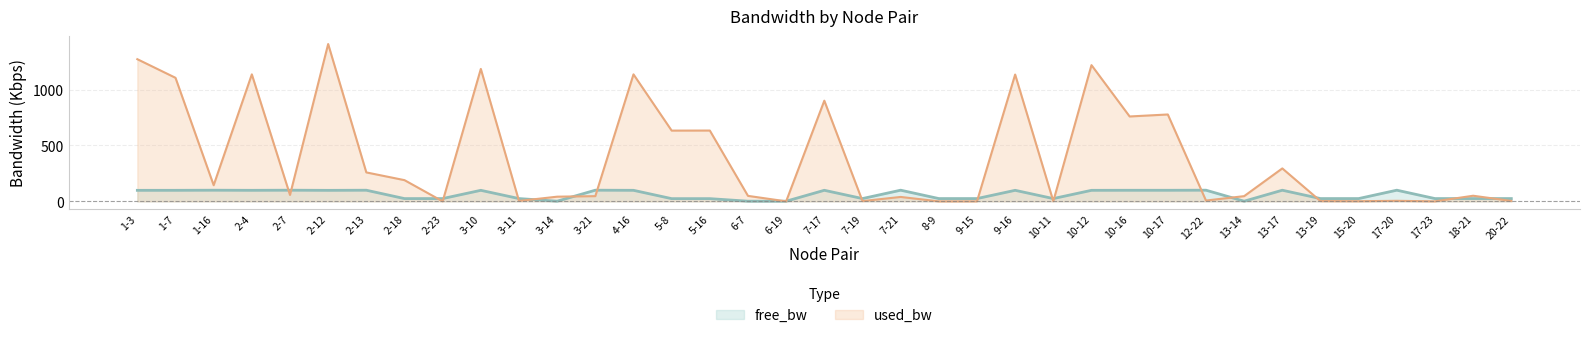

Between 12-22 and 18-21, which series saw the biggest shift?

free_bw